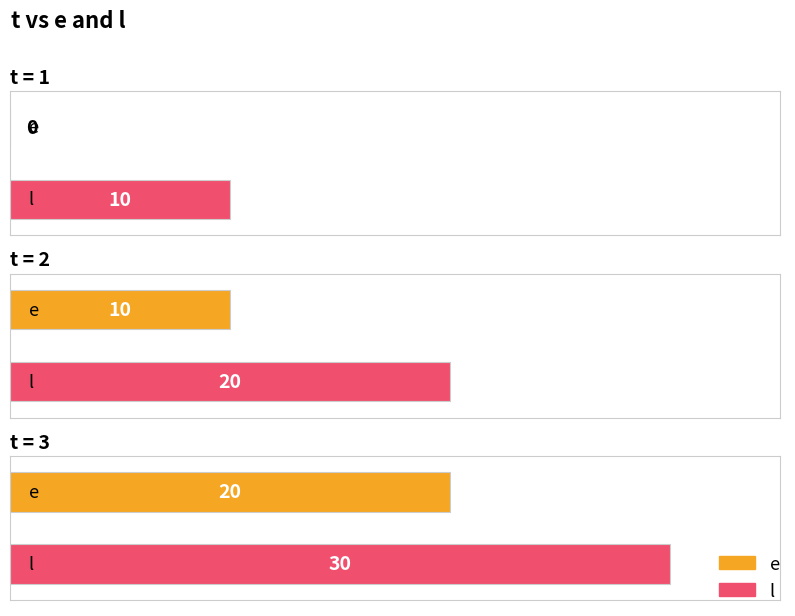

Reading left to right, extract all data points from this chart.

e: 0	10	20
l: 10	20	30